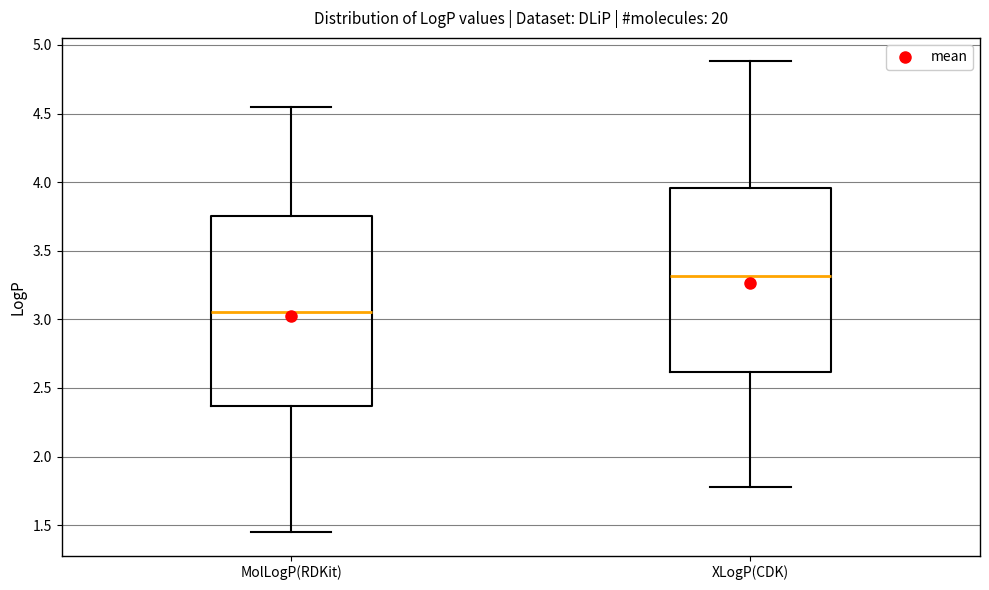

Where does the upper whisker of the box for MolLogP(RDKit) end on the y-axis? The values are not printed on the chart, so give them approximately, as read against the axis.

4.55